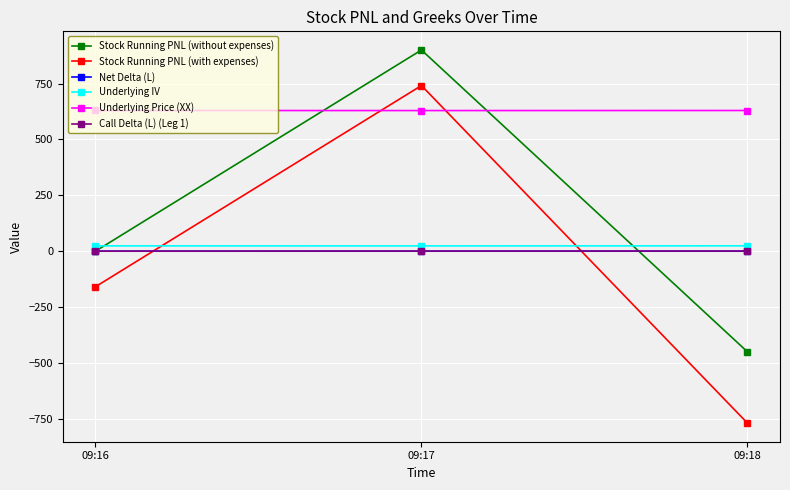

What is the lowest value of the Stock Running PNL (with expenses) series?

-768.9